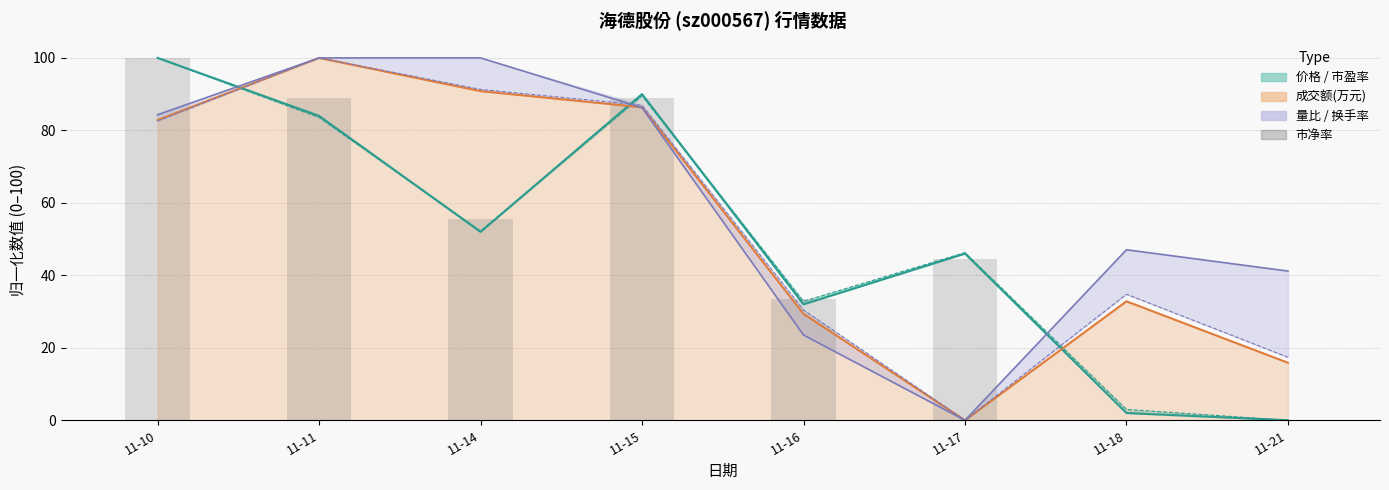

At which category does the chart reach its minimum across all series?

11-21